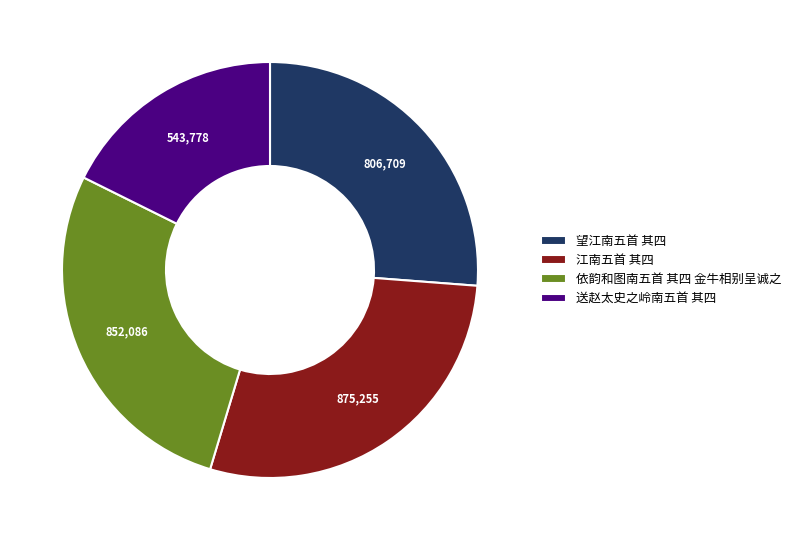

Does any single category account for the majority?

No